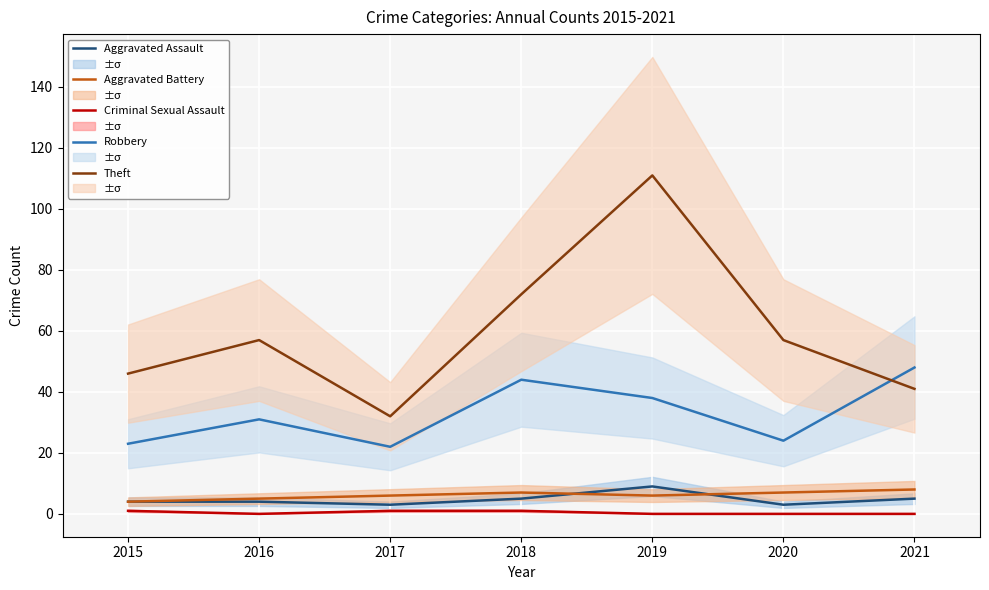

What is the difference between the maximum and minimum values in the Aggravated Battery series?

4